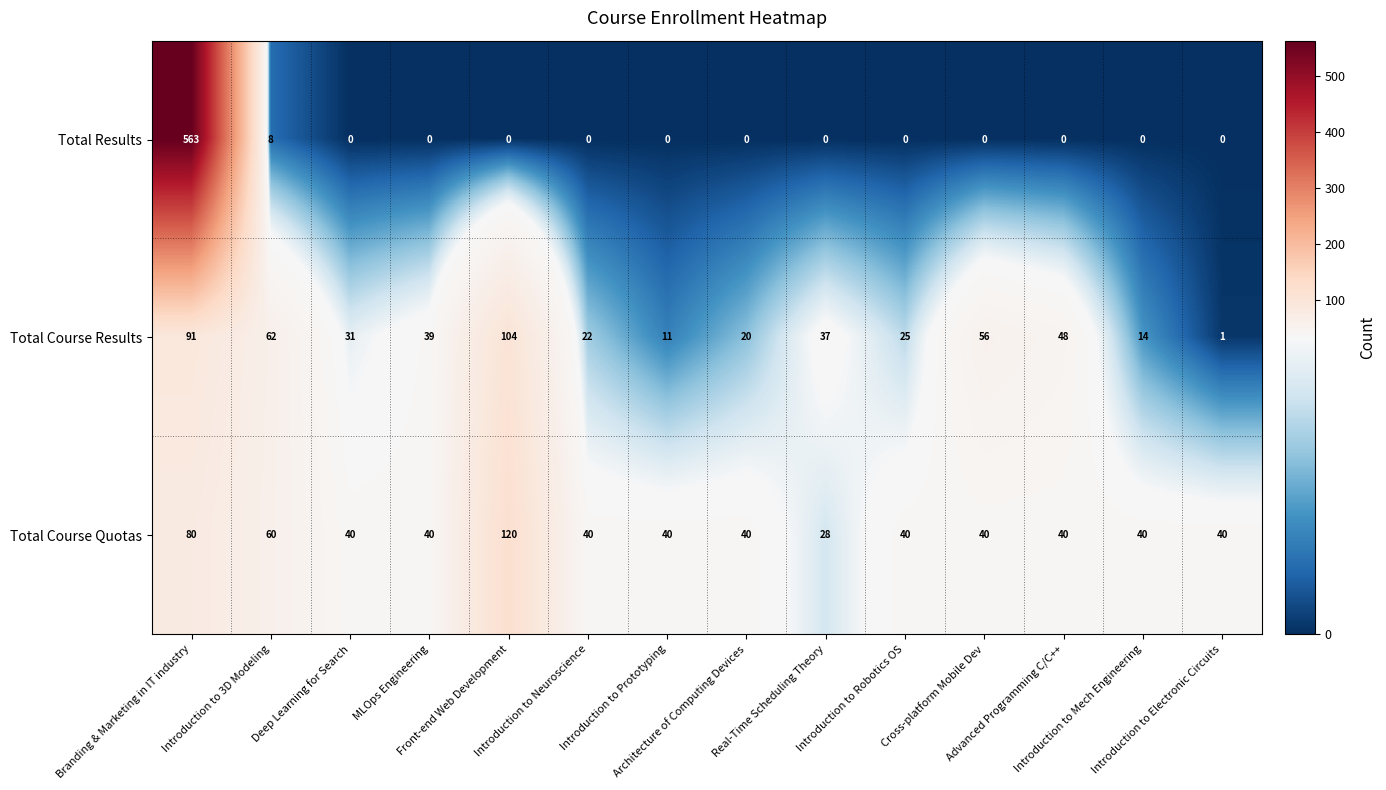

Which series has the largest total across all categories?

Total Course Quotas